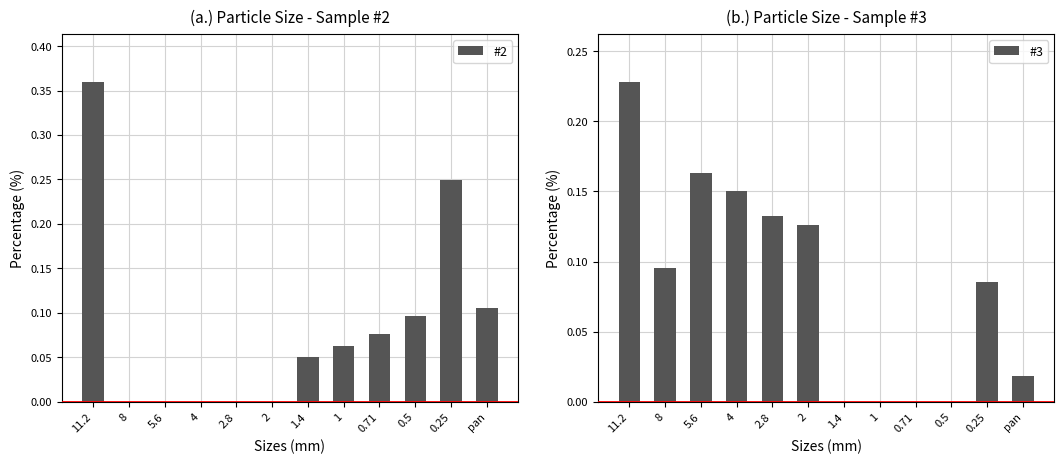

Is the value of #3 at 1.4 greater than the value of #2 at 1?

No